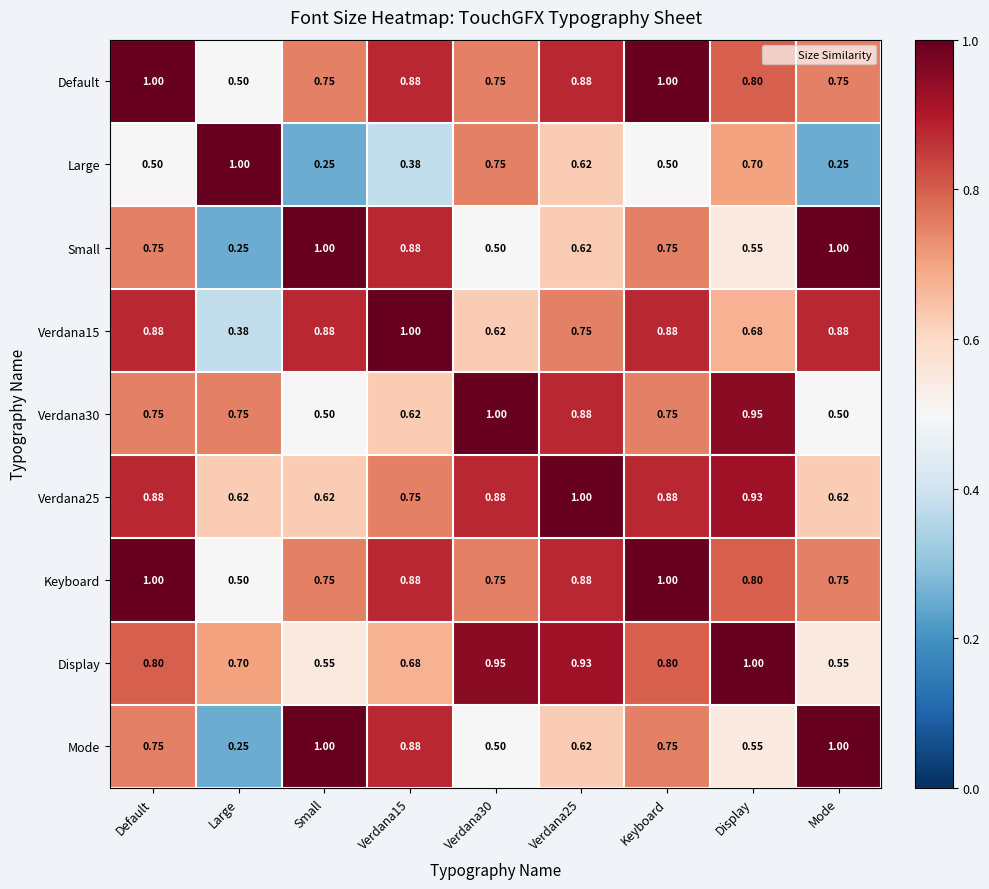

Which series changed the most between Default and Mode?

Verdana25